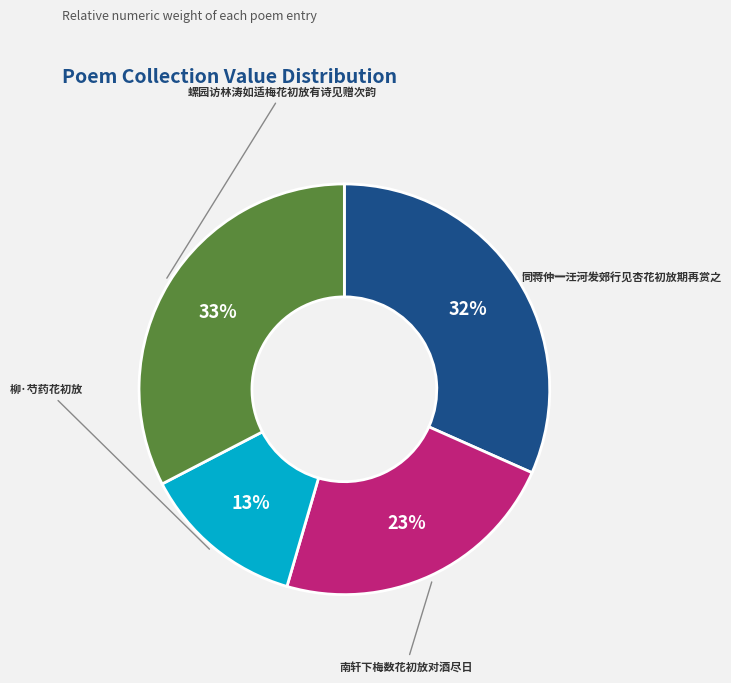

To the nearest percent, what is the difference between the largest and smallest slice percentages?

20%